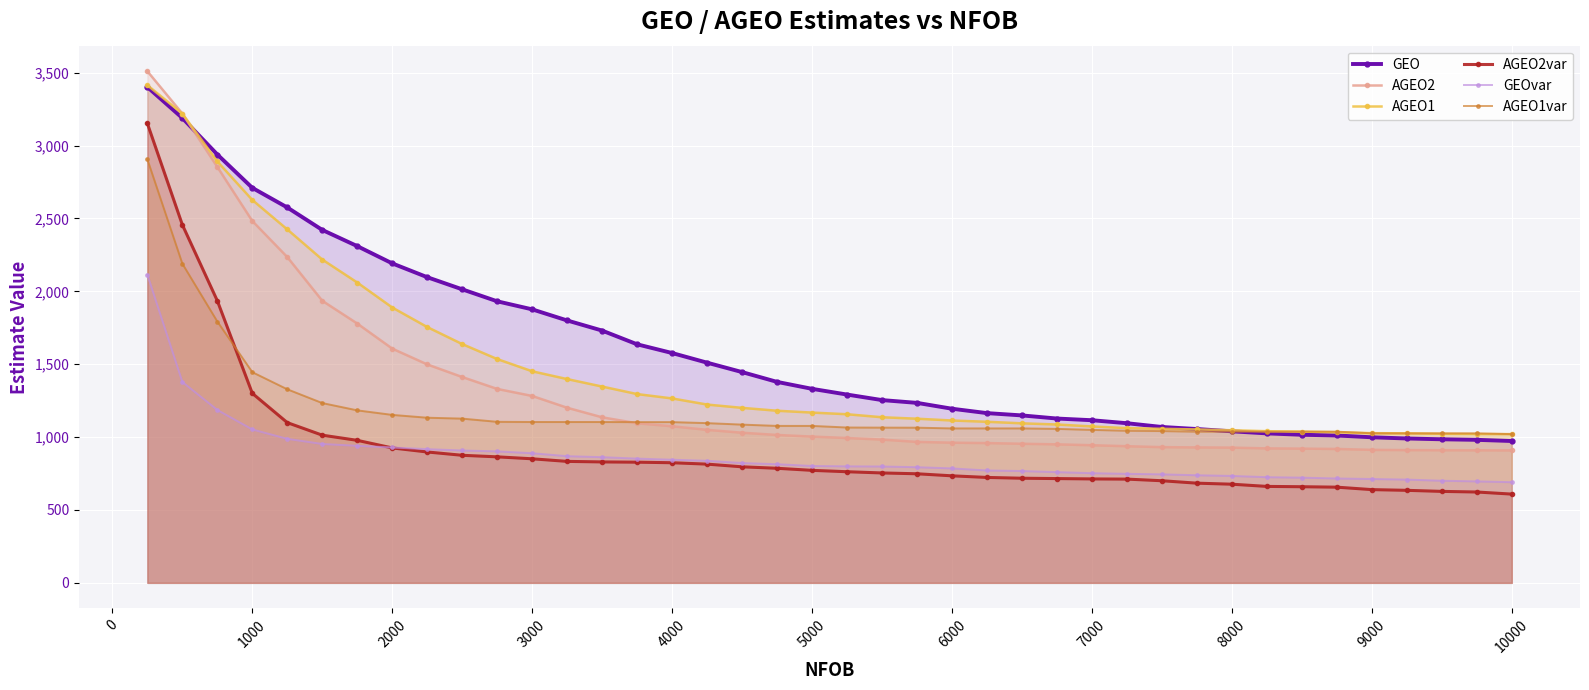

What value does the AGEO1 series have at 10000?

1020.3